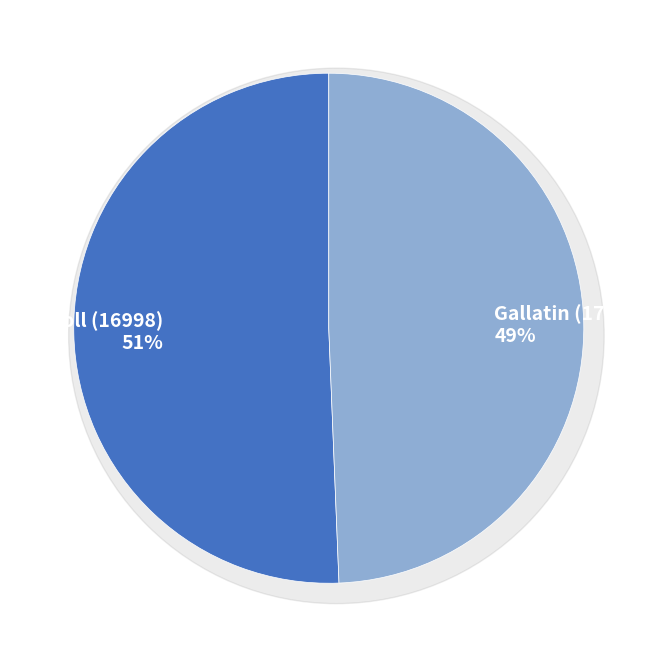

What is the smallest slice in the pie chart?

Gallatin (17006)